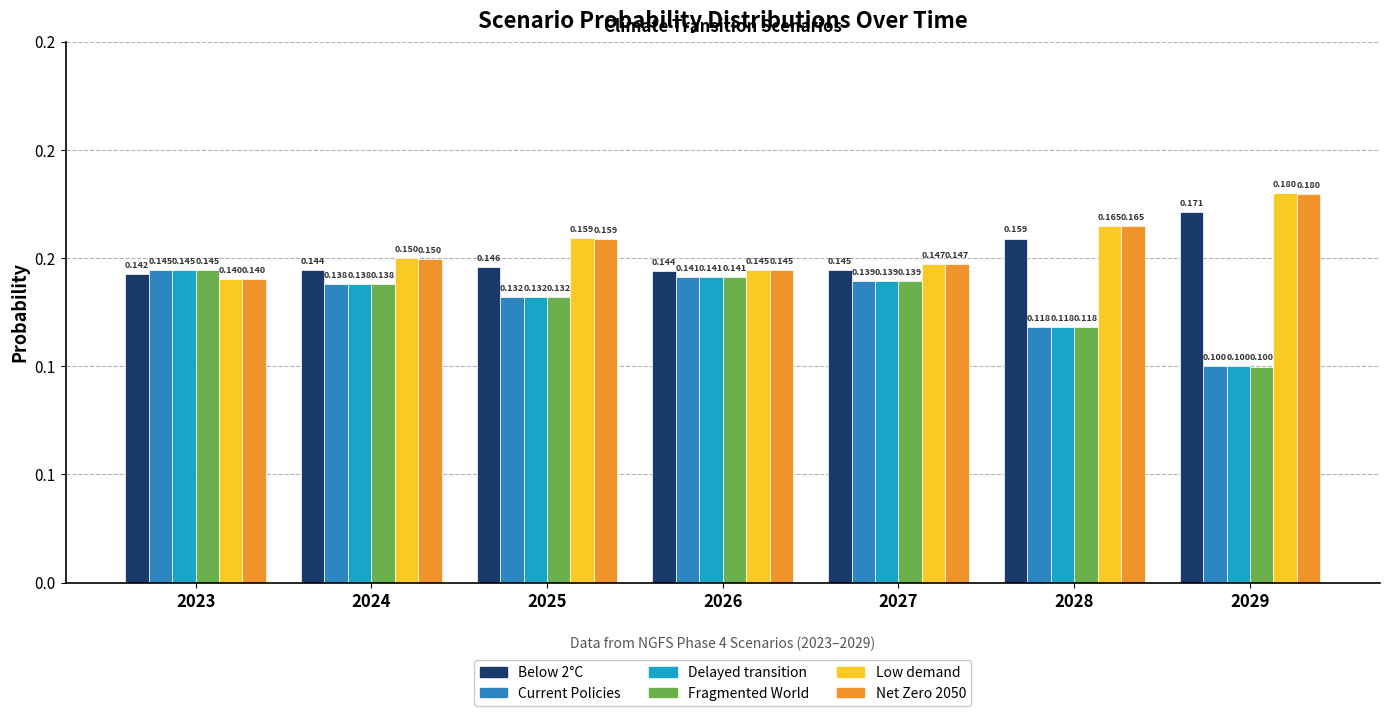

Where is Low demand nearest to the value 0?

2023